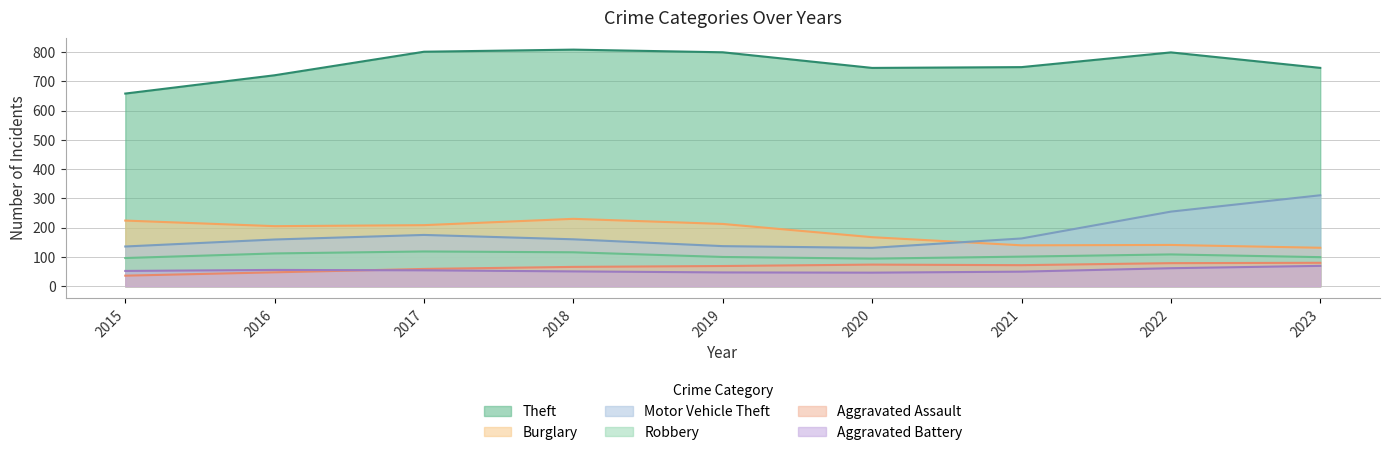

Which series has the widest spread of values?

Motor Vehicle Theft